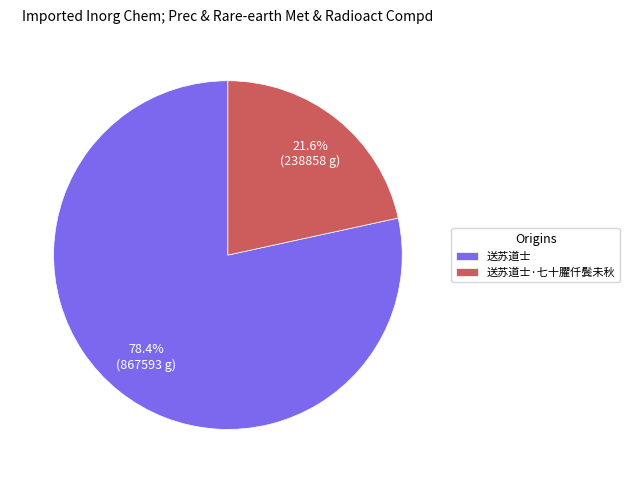

Which category has the biggest portion of the pie?

送苏道士